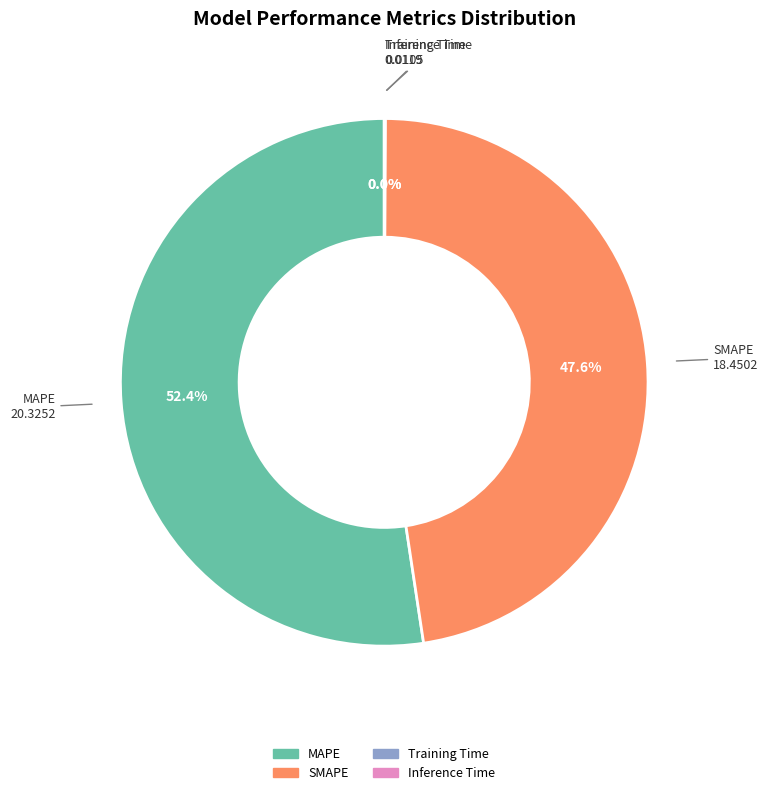

True or false: MAPE accounts for 52% of the total.

True